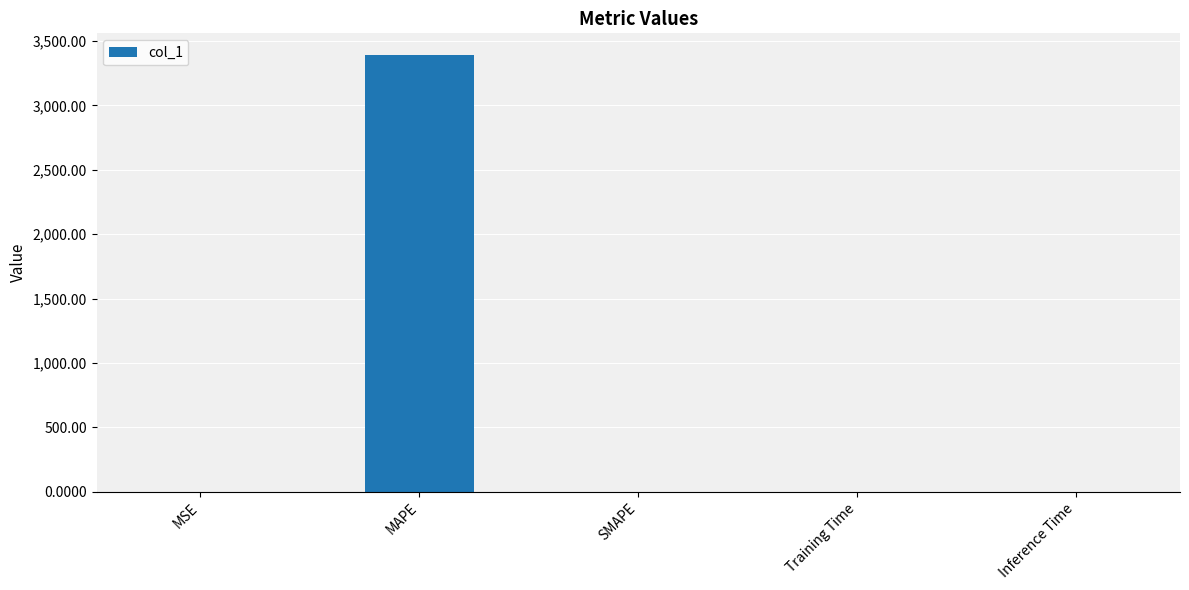

Which has a higher value, MAPE or MSE?

MAPE